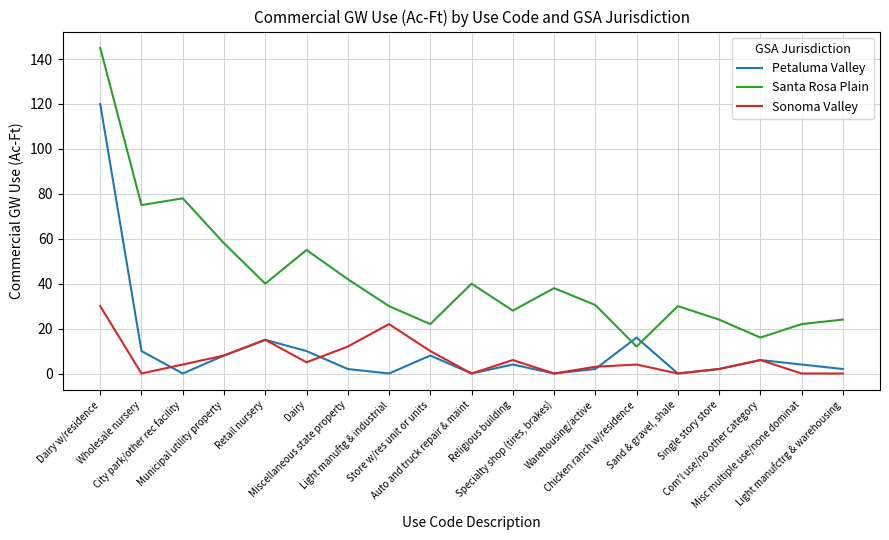

Which series ends up on top after the final intersection of Santa Rosa Plain and Petaluma Valley?

Santa Rosa Plain